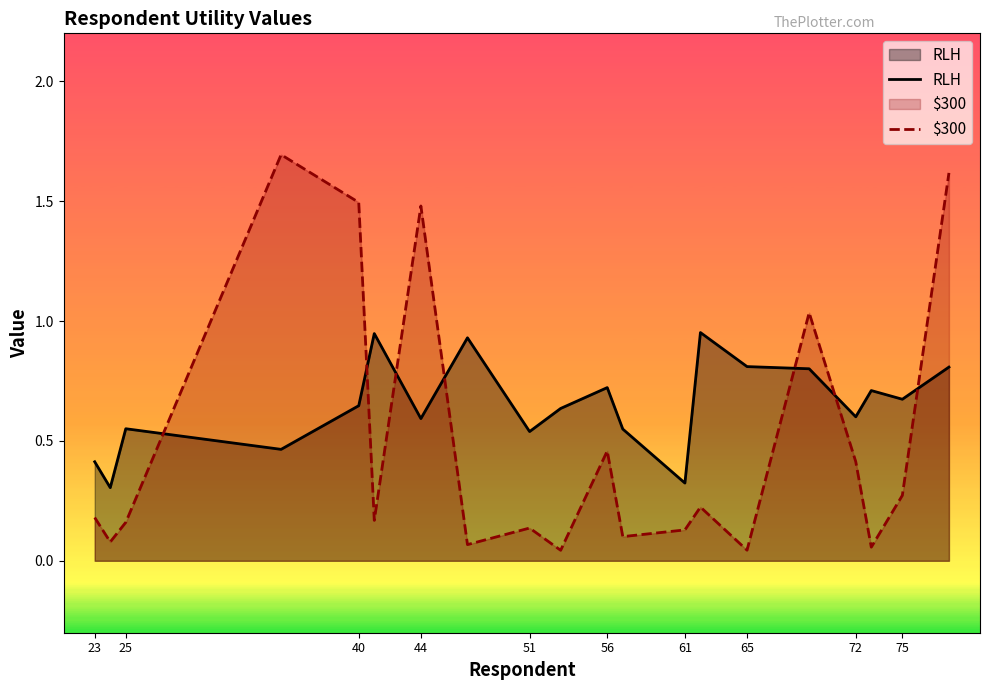

In RLH, how many points are higher than both neighbors (excluding endpoints)?

6